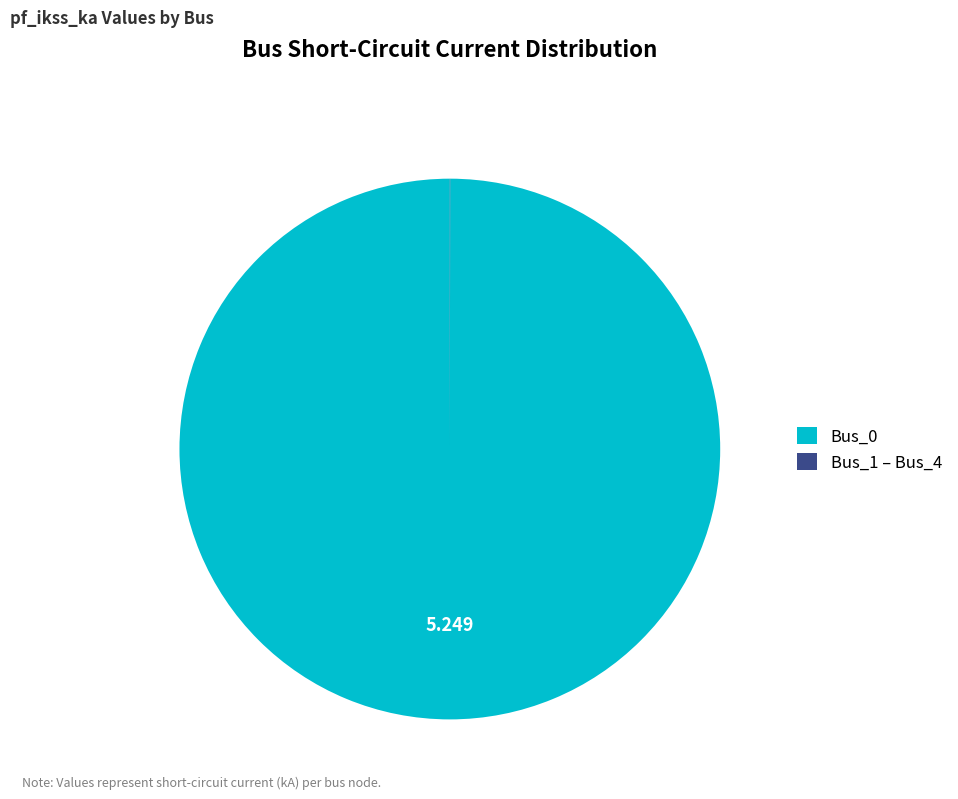

Does any single category account for the majority?

Yes